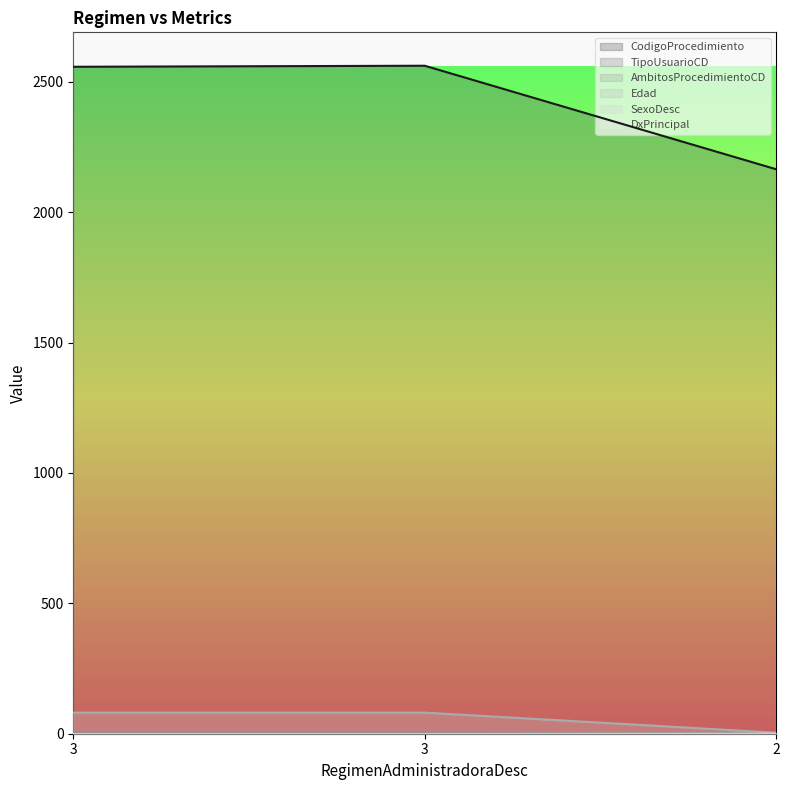

Does the chart have visible grid lines?

No